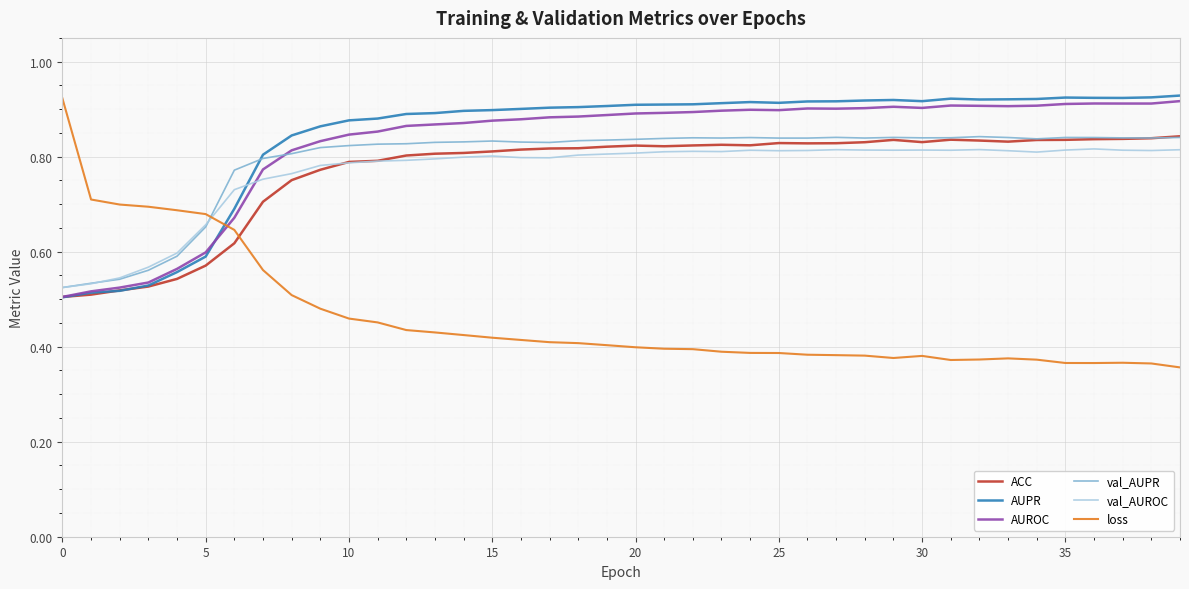

Which series has the largest range (max minus min)?

loss